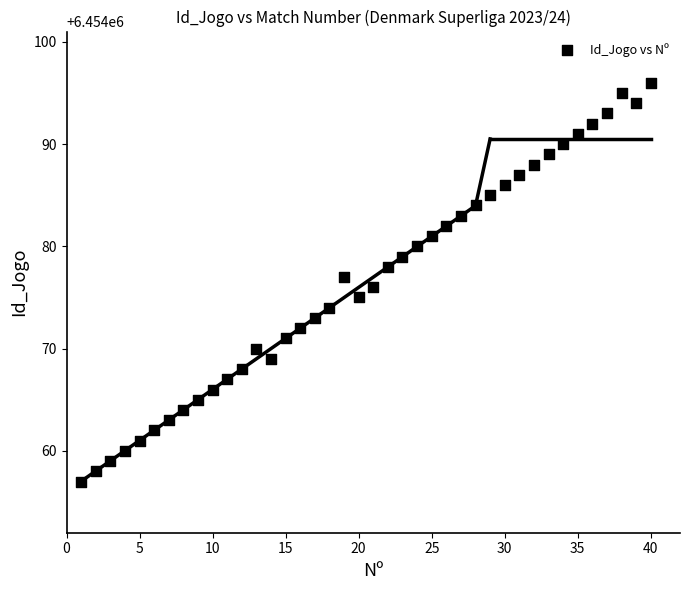

What is the range of X values (max minus min)?

39